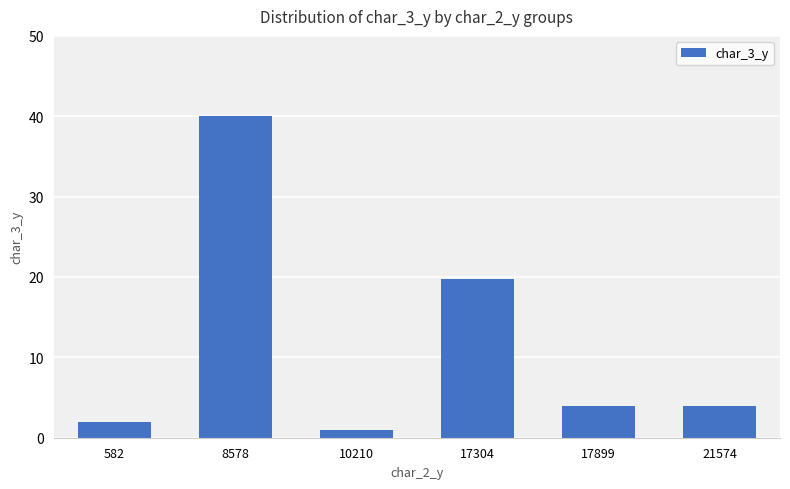

What is the change in value from 17304 to 21574?

-15.7